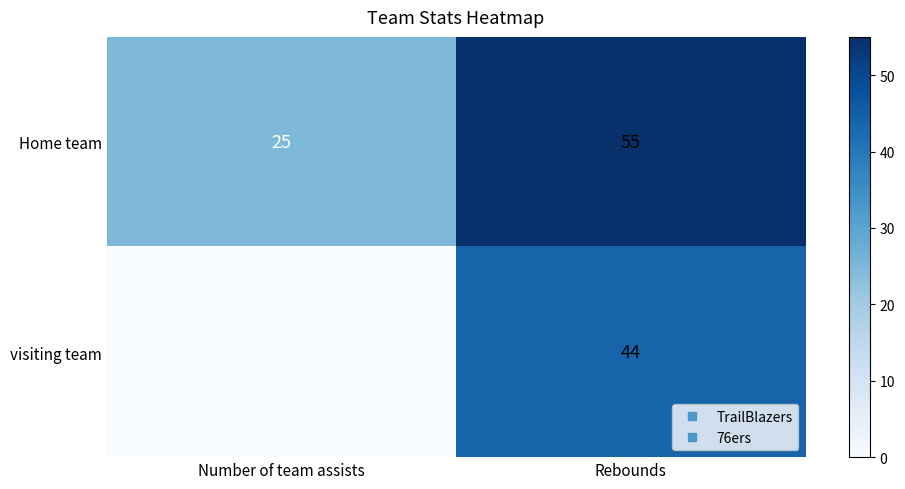

Which category has the highest value in the visiting team series?

Rebounds